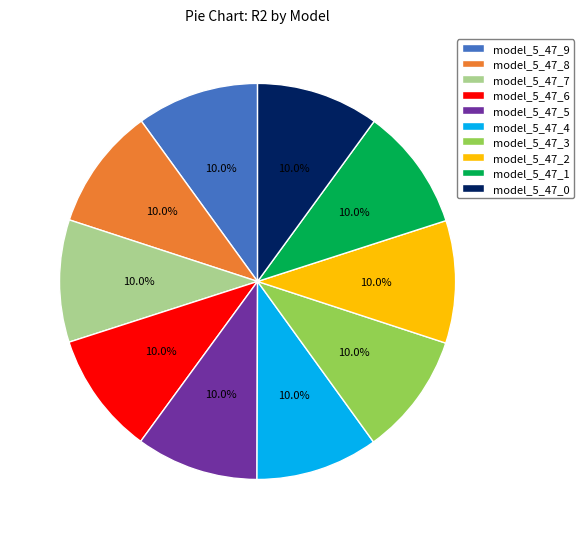

To the nearest percent, what is the combined percentage of model_5_47_9 and model_5_47_2?

20%